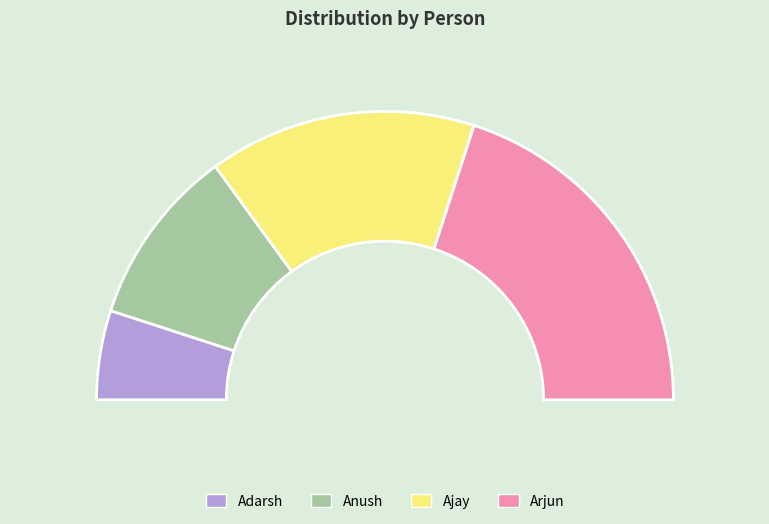

Does Ajay represent more than half of the total?

No